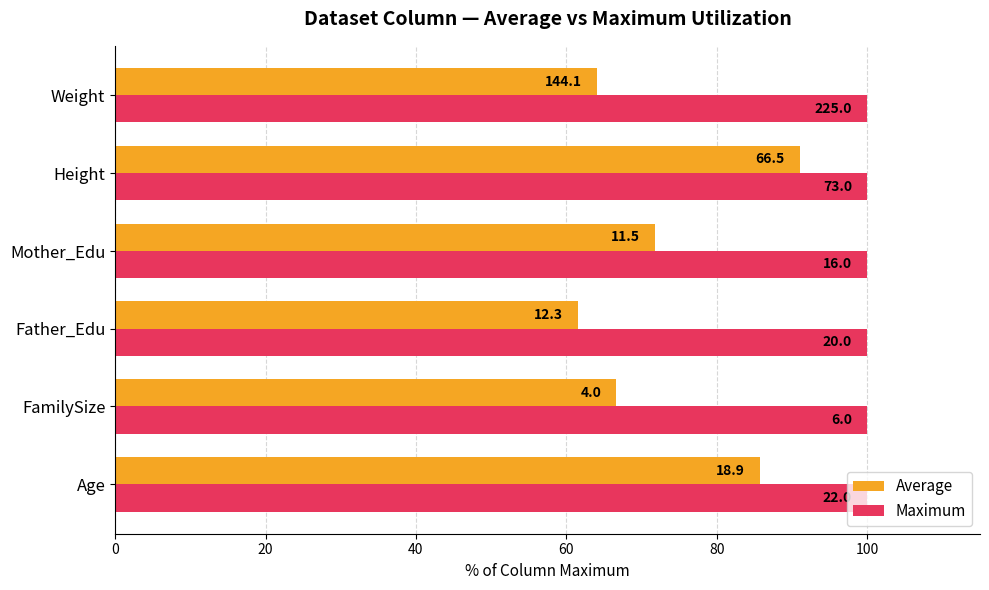

What are all the series names shown in the legend?

Average, Maximum